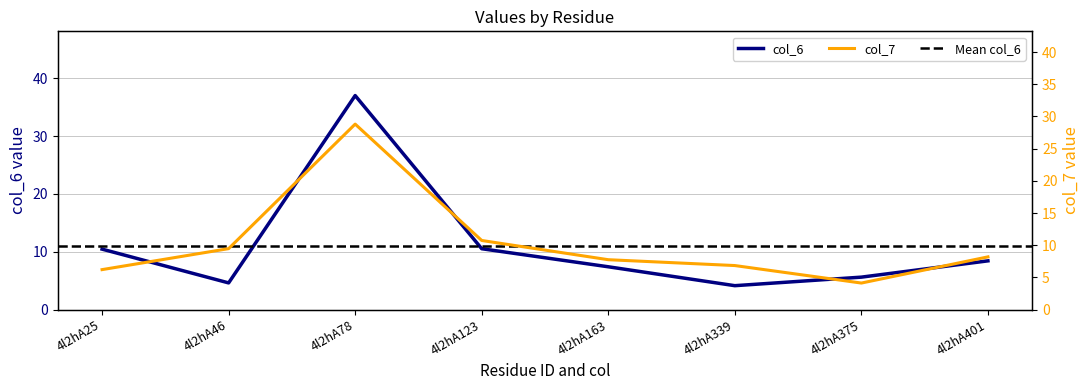

What is the difference between the second highest and second lowest values in the col_7 series?

4.5